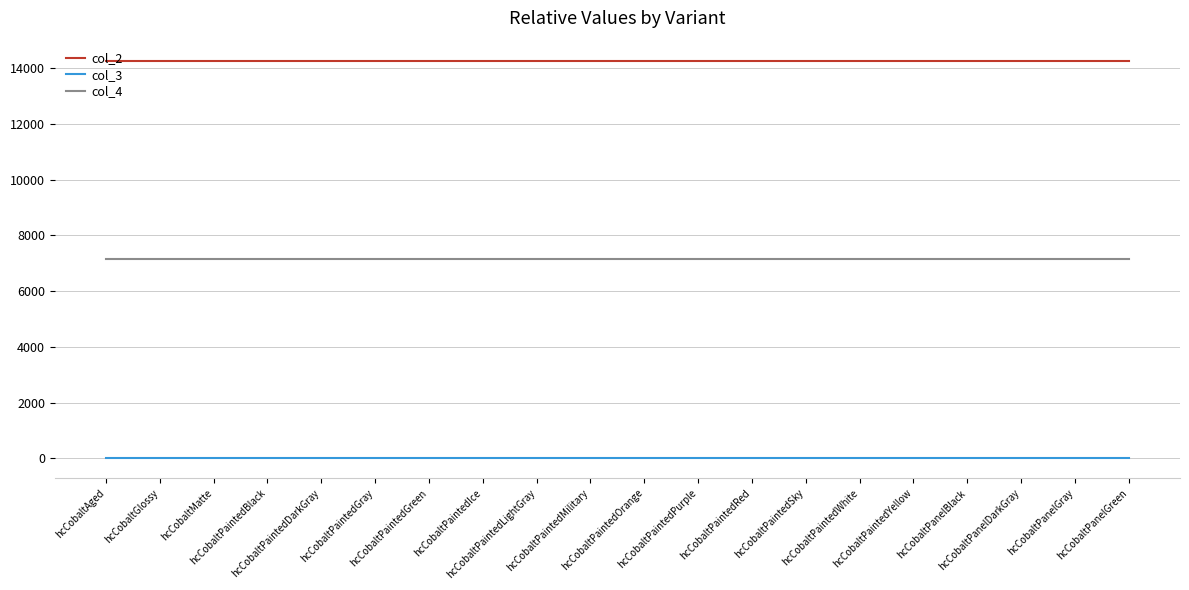

What are all the series names shown in the legend?

col_2, col_3, col_4